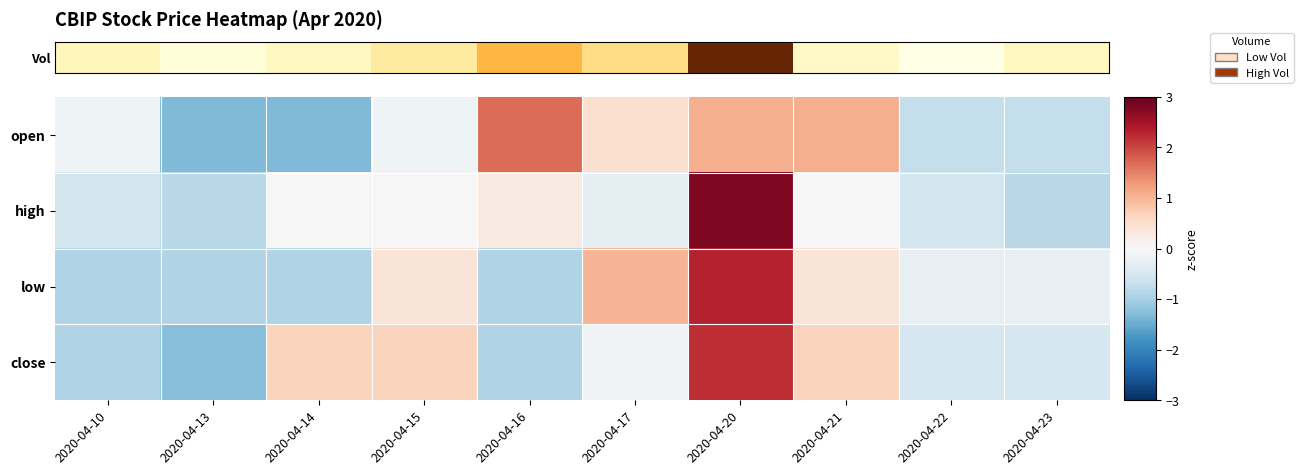

What is the maximum value shown in the chart?

2.8